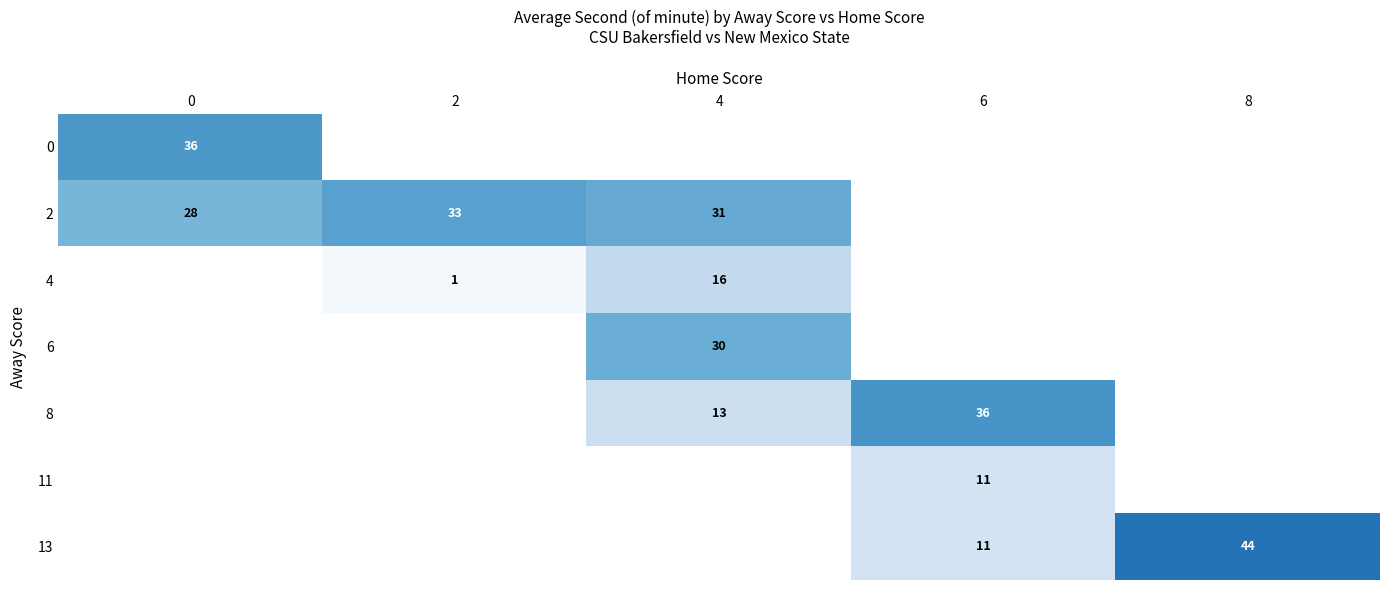

How many values in the row_2 series exceed 15?

1